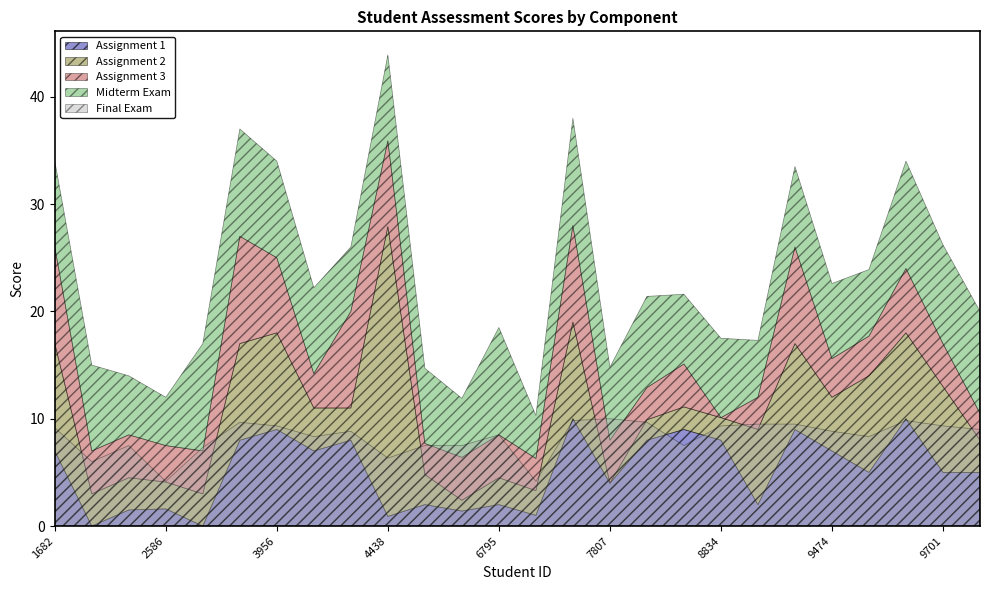

Which series has the largest total across all categories?

Final Exam